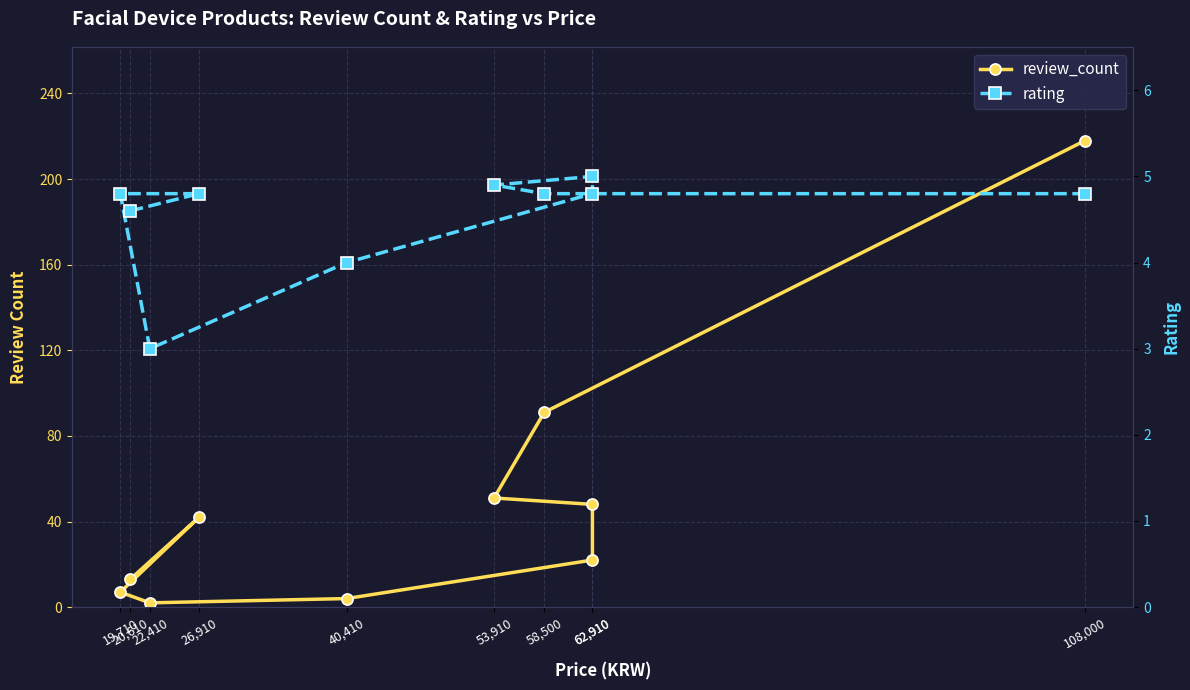

Which has a higher value, 19,710 or 108,000?

108,000